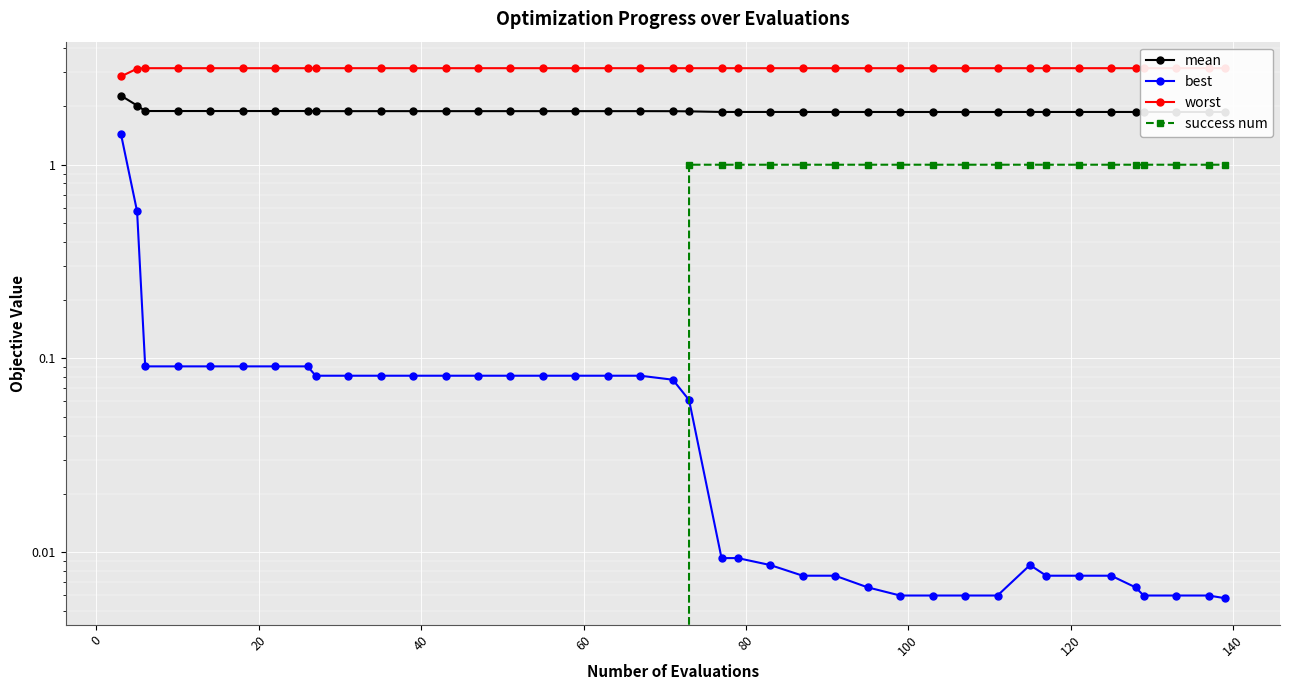

True or false: best has more than 1 points higher than both neighbors.

False